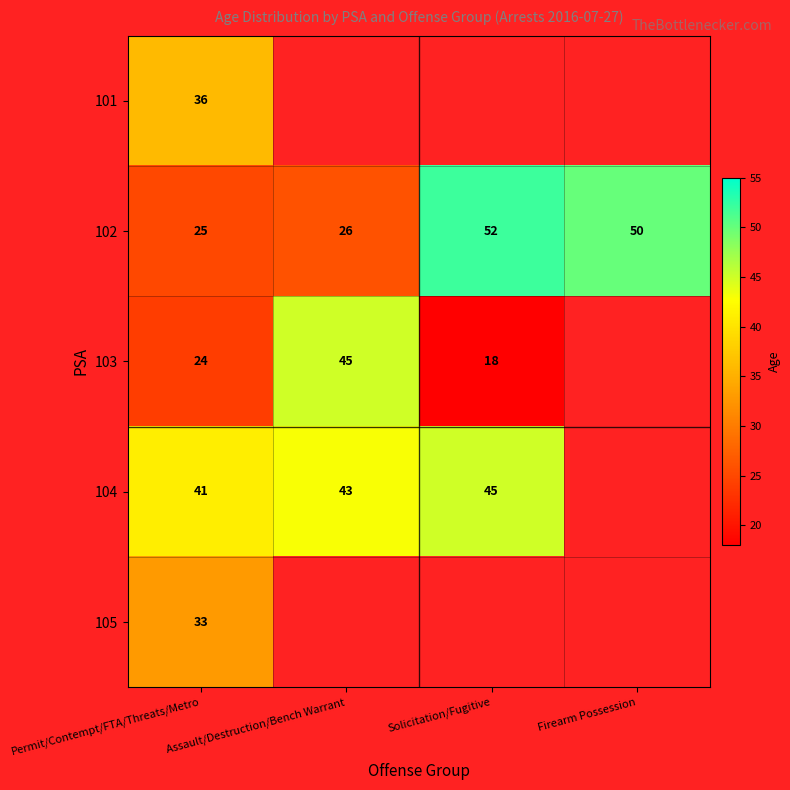

At which category does the chart reach its minimum across all series?

Solicitation/Fugitive